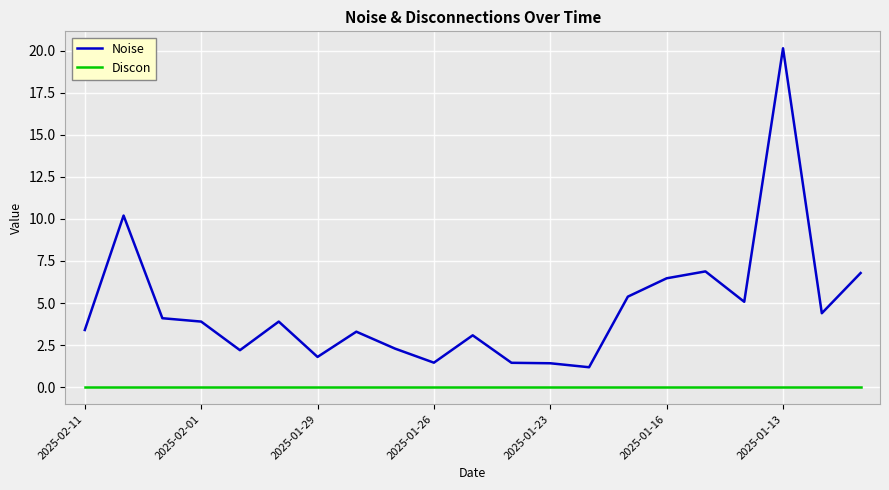

Which series has the largest total across all categories?

Noise